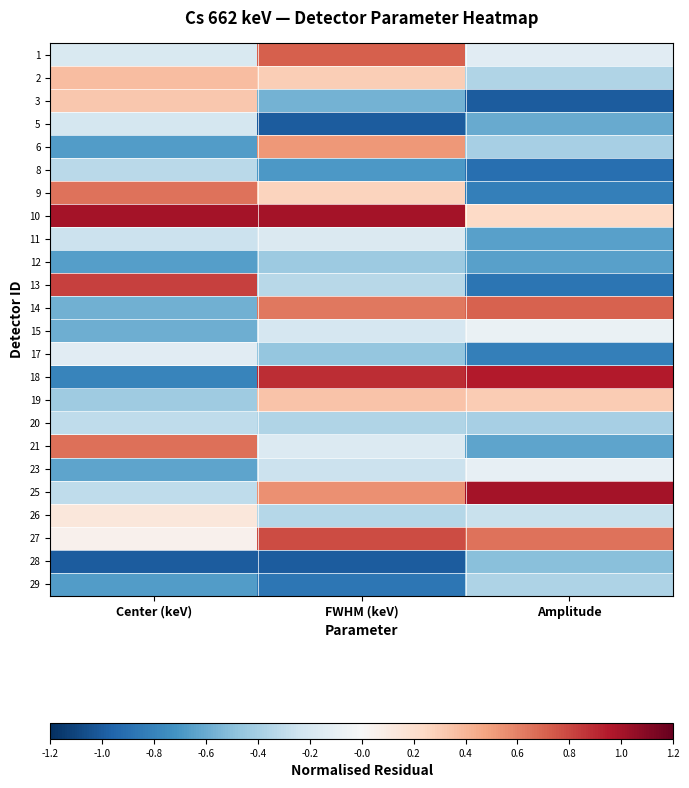

Reading left to right, transcribe all the data shown in this chart.

1: Center (keV)=-0.2	FWHM (keV)=0.7	Amplitude=-0.1
2: Center (keV)=0.4	FWHM (keV)=0.3	Amplitude=-0.4
3: Center (keV)=0.3	FWHM (keV)=-0.6	Amplitude=-1.0
5: Center (keV)=-0.2	FWHM (keV)=-1.0	Amplitude=-0.6
6: Center (keV)=-0.7	FWHM (keV)=0.5	Amplitude=-0.4
8: Center (keV)=-0.3	FWHM (keV)=-0.7	Amplitude=-0.9
9: Center (keV)=0.7	FWHM (keV)=0.3	Amplitude=-0.8
10: Center (keV)=1.0	FWHM (keV)=1.0	Amplitude=0.2
11: Center (keV)=-0.3	FWHM (keV)=-0.2	Amplitude=-0.6
12: Center (keV)=-0.7	FWHM (keV)=-0.4	Amplitude=-0.7
13: Center (keV)=0.8	FWHM (keV)=-0.3	Amplitude=-0.9
14: Center (keV)=-0.6	FWHM (keV)=0.6	Amplitude=0.7
15: Center (keV)=-0.6	FWHM (keV)=-0.2	Amplitude=-0.1
17: Center (keV)=-0.1	FWHM (keV)=-0.5	Amplitude=-0.8
18: Center (keV)=-0.8	FWHM (keV)=0.9	Amplitude=1.0
19: Center (keV)=-0.4	FWHM (keV)=0.3	Amplitude=0.3
20: Center (keV)=-0.3	FWHM (keV)=-0.4	Amplitude=-0.4
21: Center (keV)=0.7	FWHM (keV)=-0.2	Amplitude=-0.6
23: Center (keV)=-0.6	FWHM (keV)=-0.3	Amplitude=-0.1
25: Center (keV)=-0.3	FWHM (keV)=0.5	Amplitude=1.0
26: Center (keV)=0.1	FWHM (keV)=-0.3	Amplitude=-0.3
27: Center (keV)=0.0	FWHM (keV)=0.8	Amplitude=0.7
28: Center (keV)=-1.0	FWHM (keV)=-1.0	Amplitude=-0.5
29: Center (keV)=-0.7	FWHM (keV)=-0.9	Amplitude=-0.4